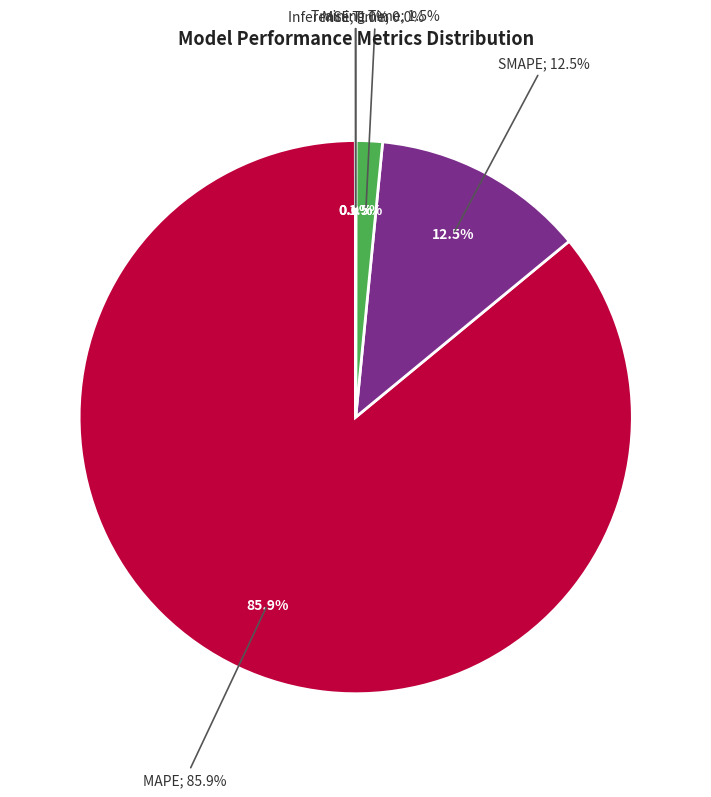

Is there any slice that represents more than half of the pie?

Yes